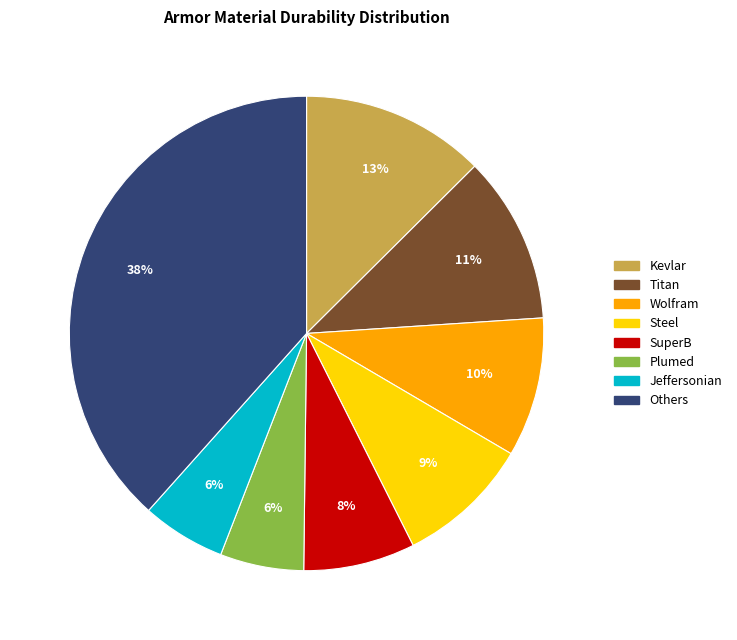

Is there any slice that represents more than half of the pie?

No